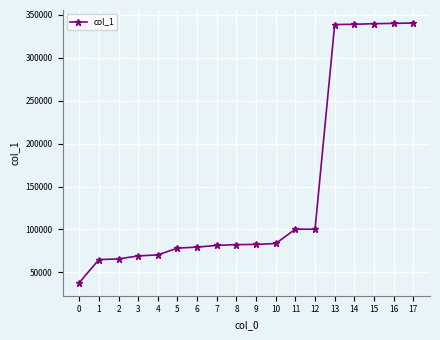

Does the chart have visible grid lines?

Yes